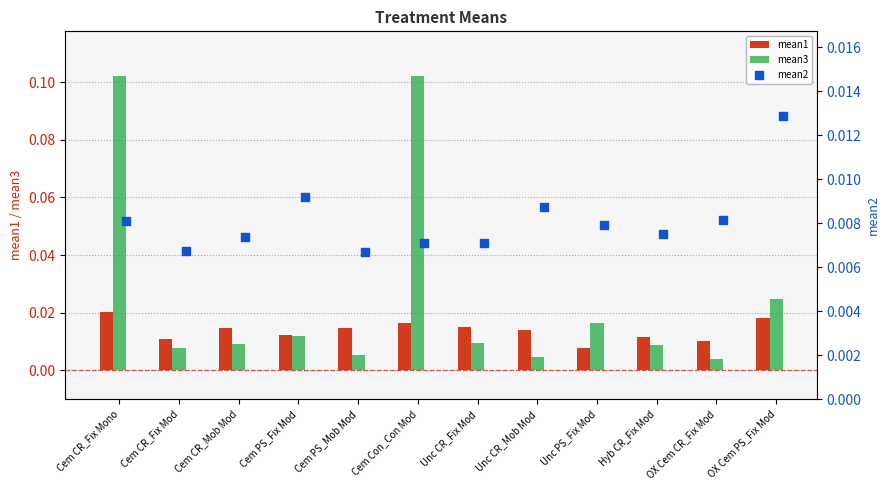

At which label does mean1 reach its minimum?

Unc PS_Fix Mod